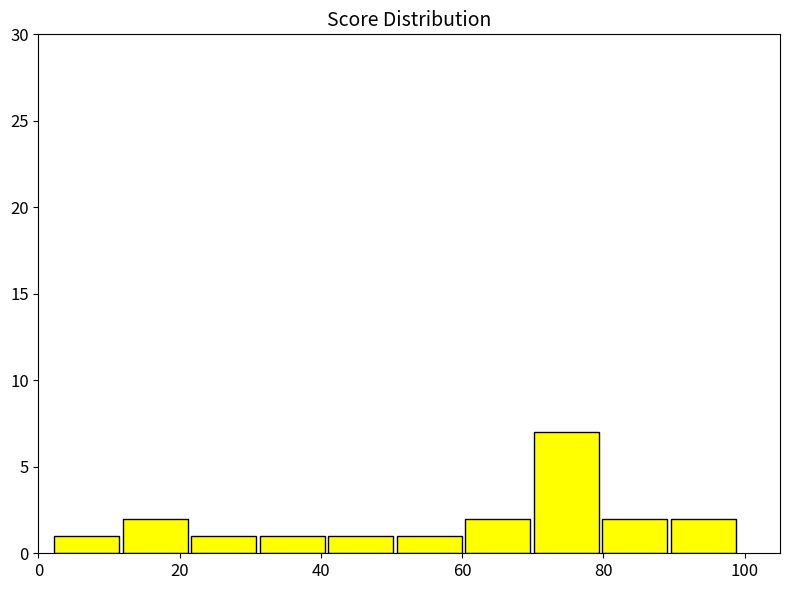

Over which range of the x-axis is the bar tallest?

70 to 80